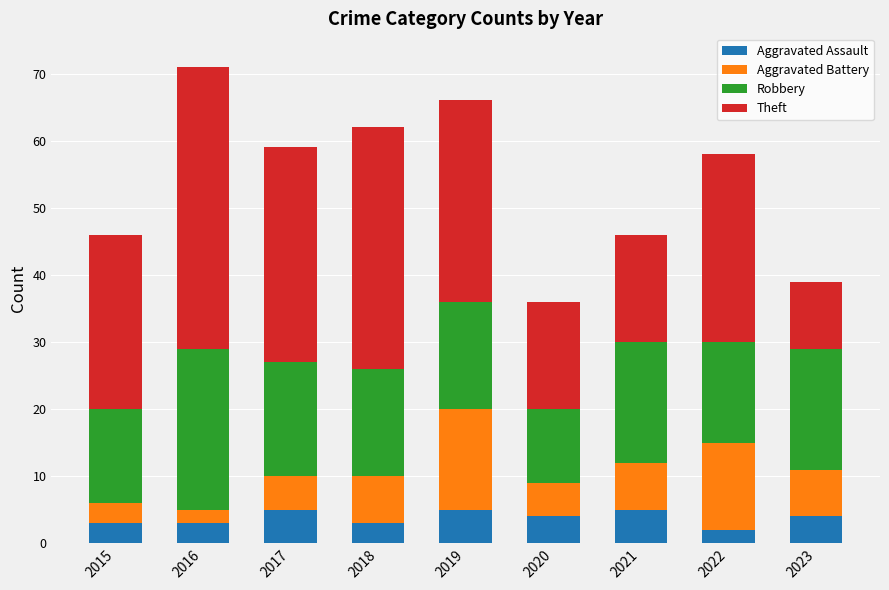

What are all the series names shown in the legend?

Aggravated Assault, Aggravated Battery, Robbery, Theft